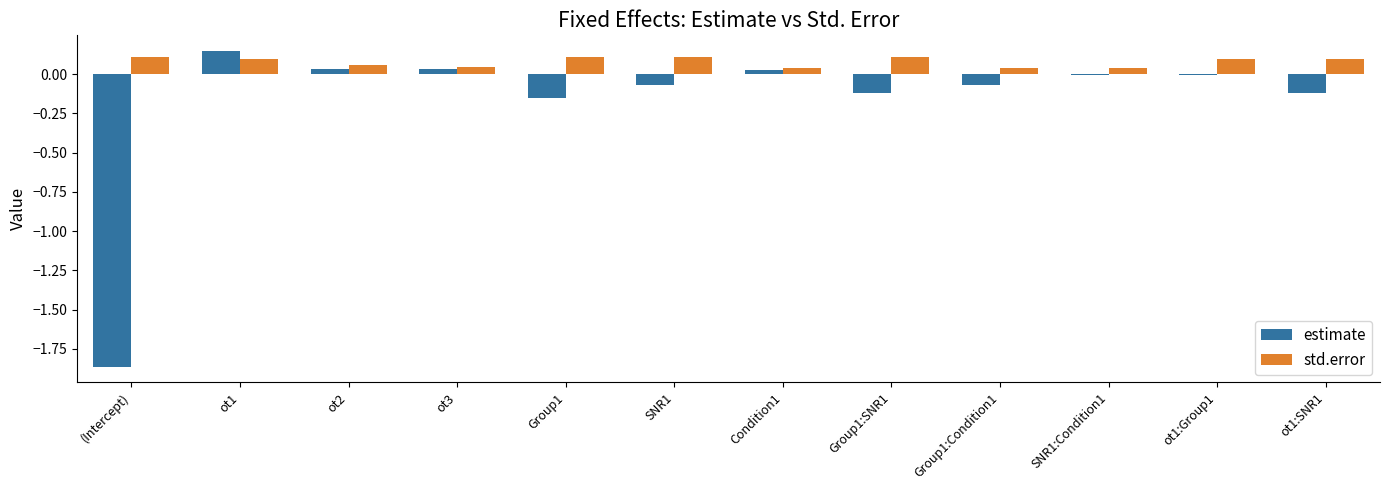

What is the sum of all estimate values?

-2.2